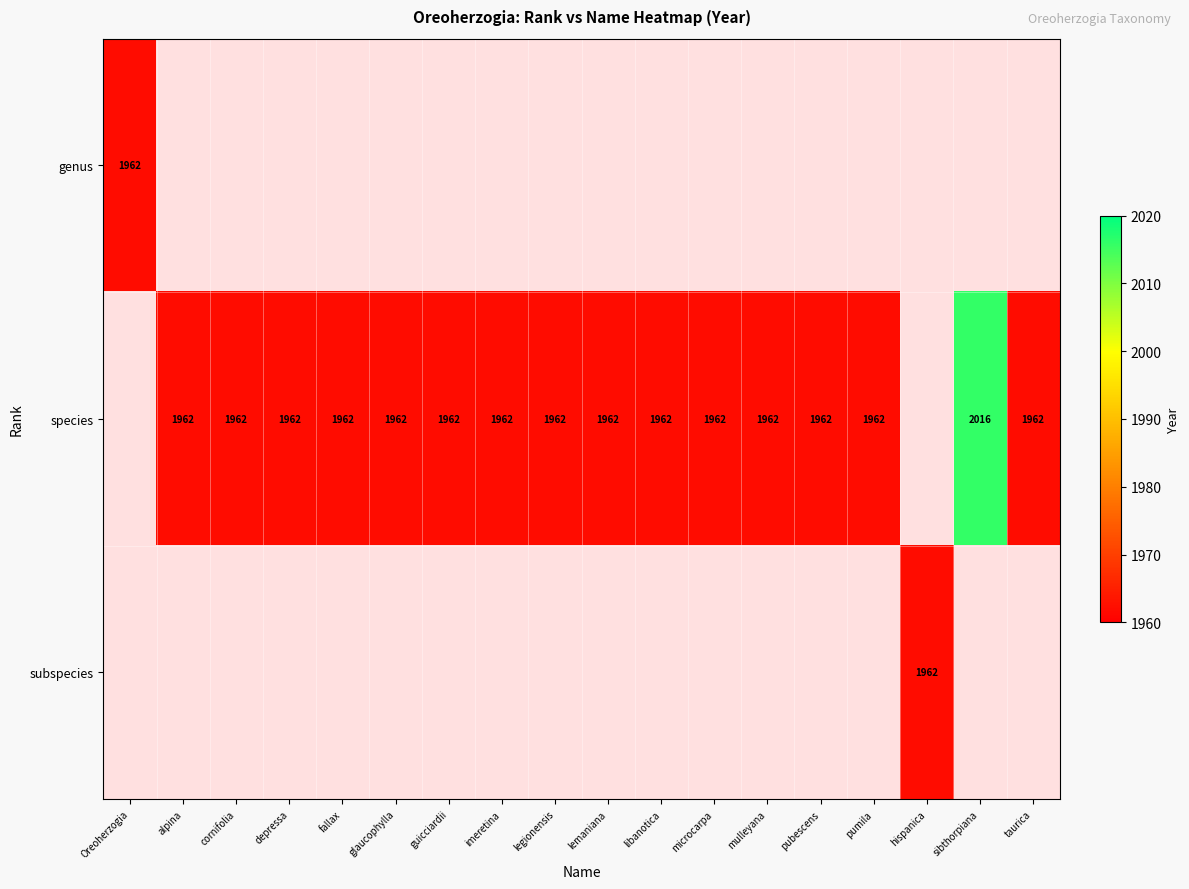

Is it true that subspecies equals 398 at hispanica?

False